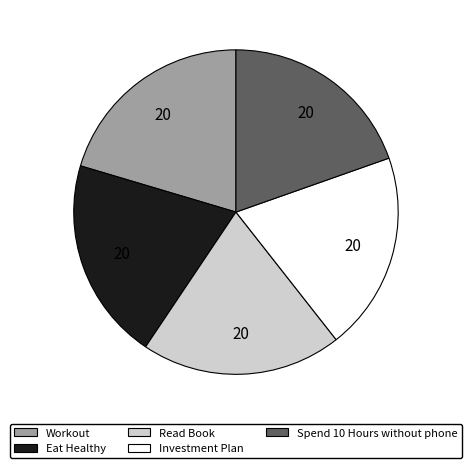

Is it true that Eat Healthy is 6% of the pie?

False